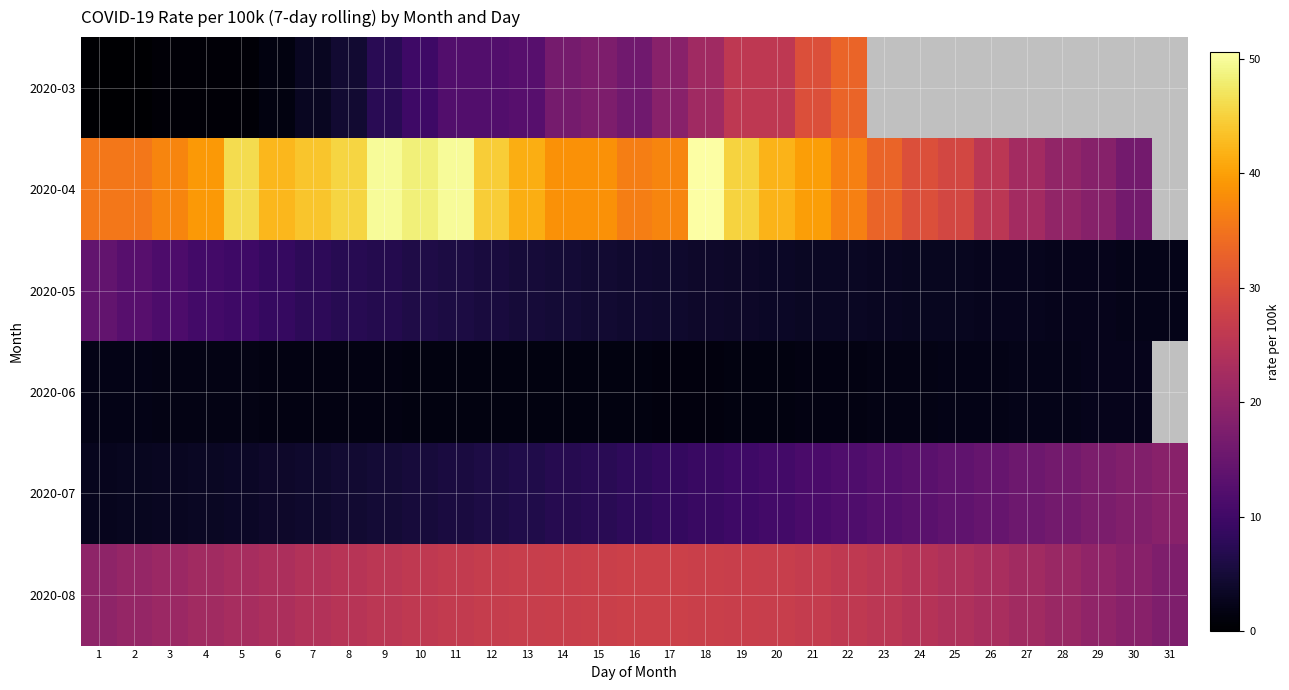

Between 1 and 3, which series saw the biggest shift?

2020-05